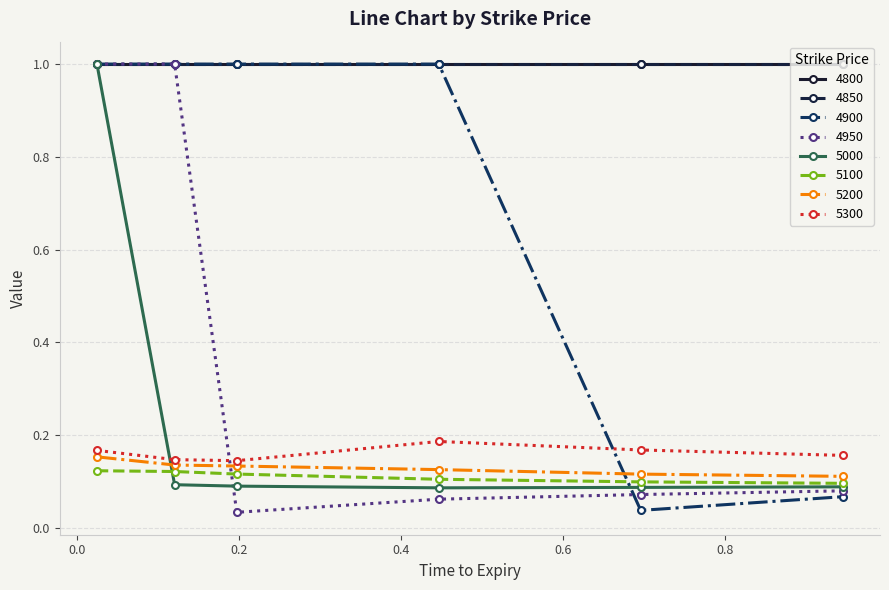

Which category has the lowest value across all series?

0.2